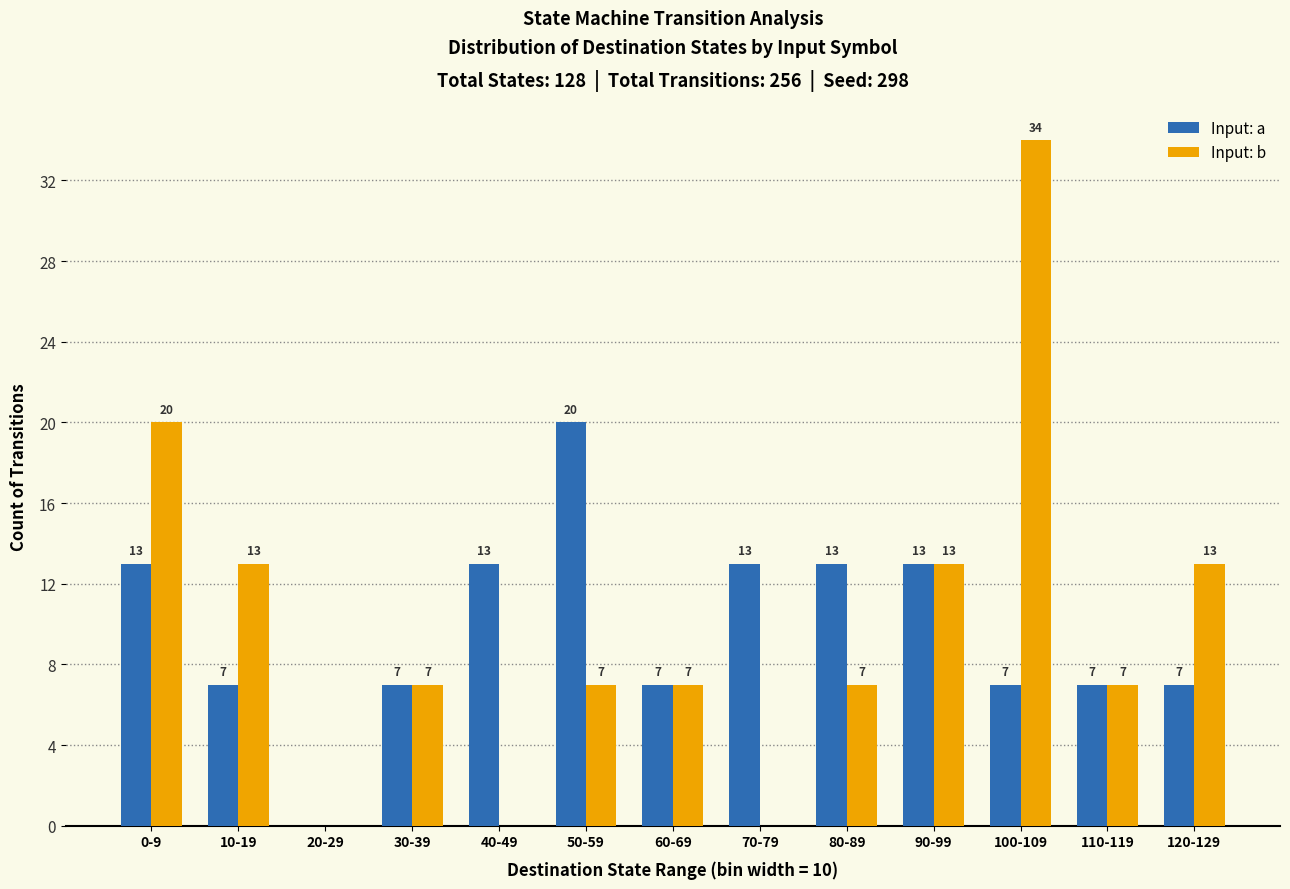

True or false: Input: a has a value of 13 at 80-89.

True